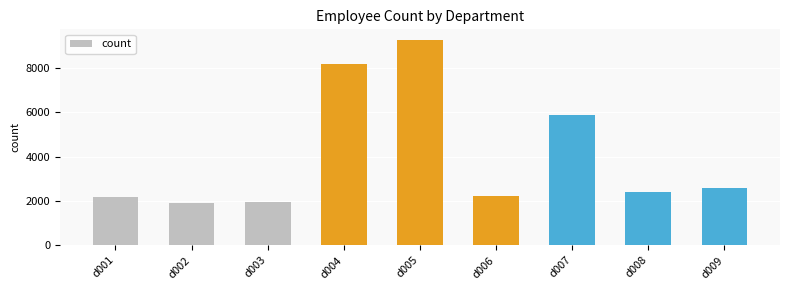

What is the minimum value shown in the chart?

1908